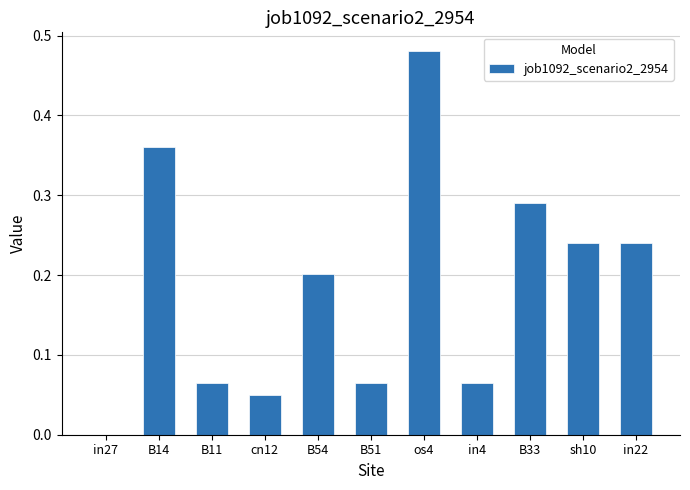

The chart shows a value of 0.1 at os4. True or false?

False